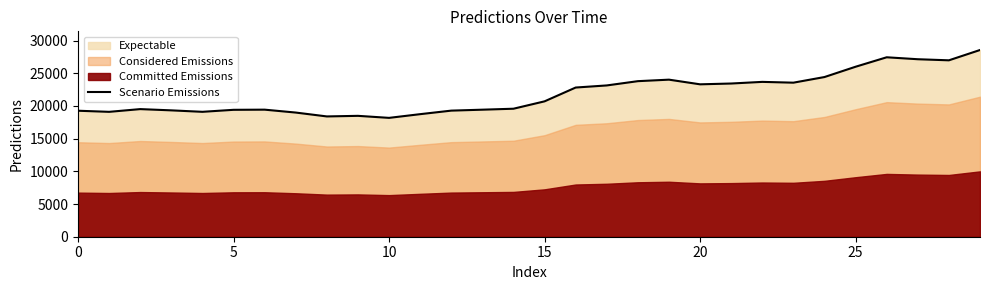

What is the greatest value displayed?

28547.1